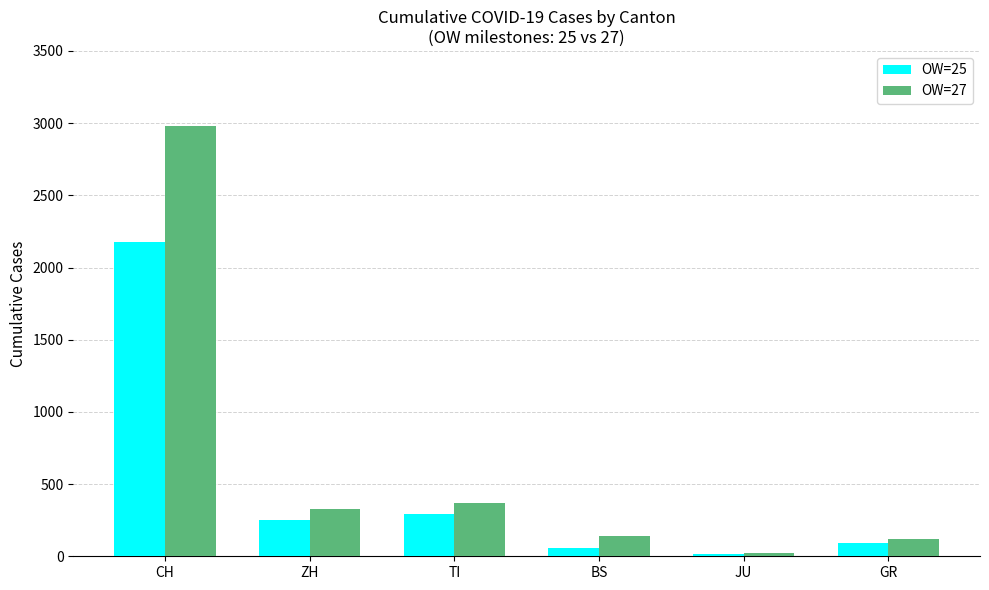

What is the approximate value of OW=27 at CH?

2983